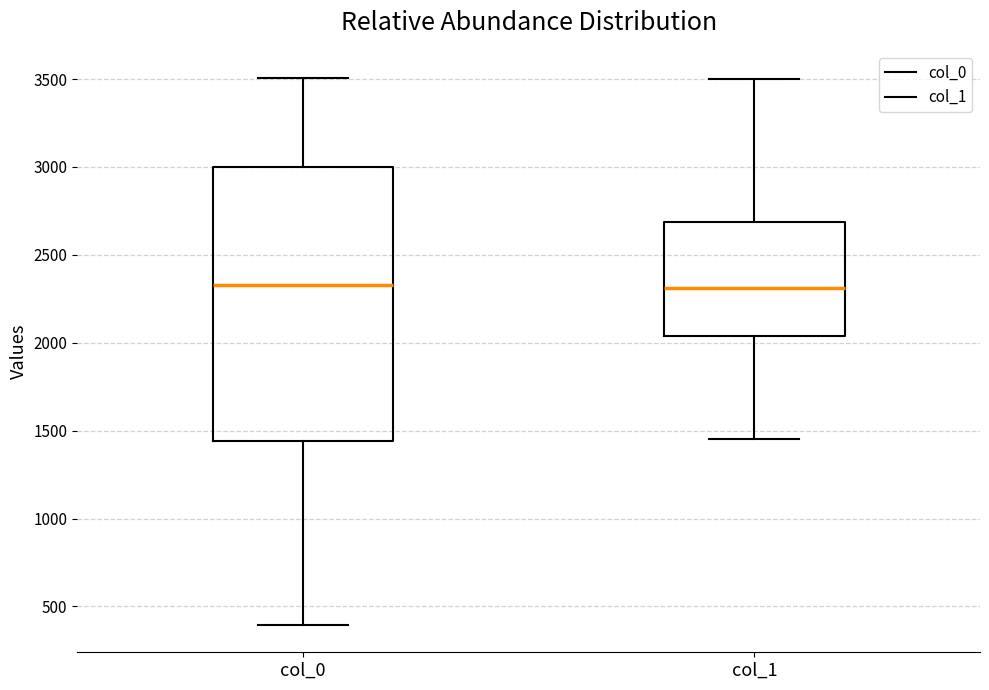

Where does the upper whisker of the box for col_1 end on the y-axis? The values are not printed on the chart, so give them approximately, as read against the axis.

3500